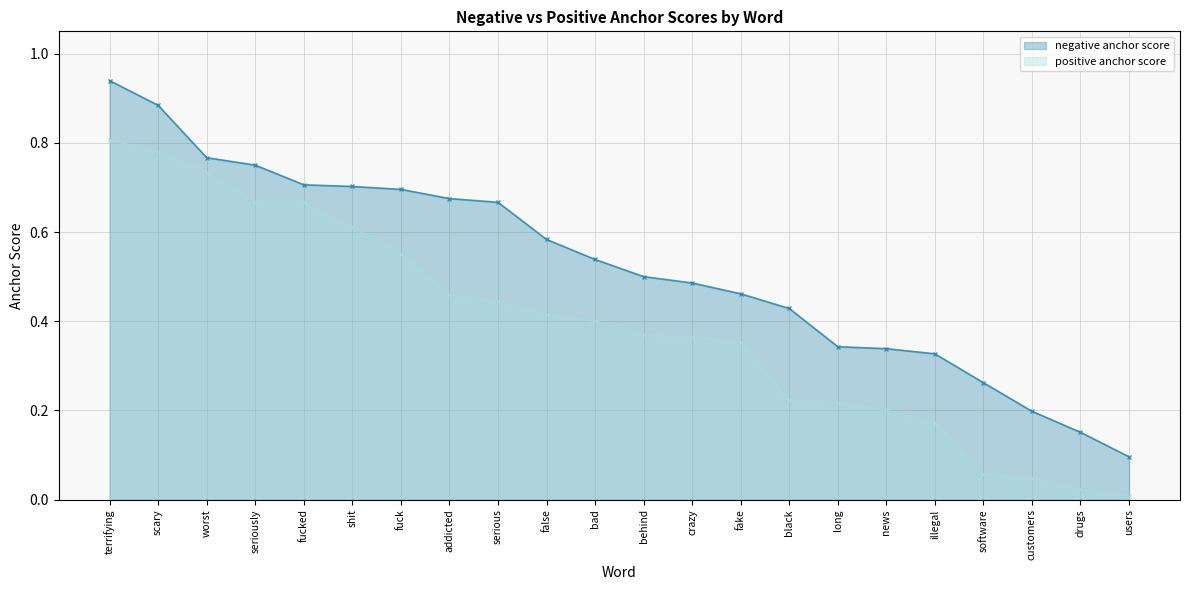

How many lines are shown in the chart?

2